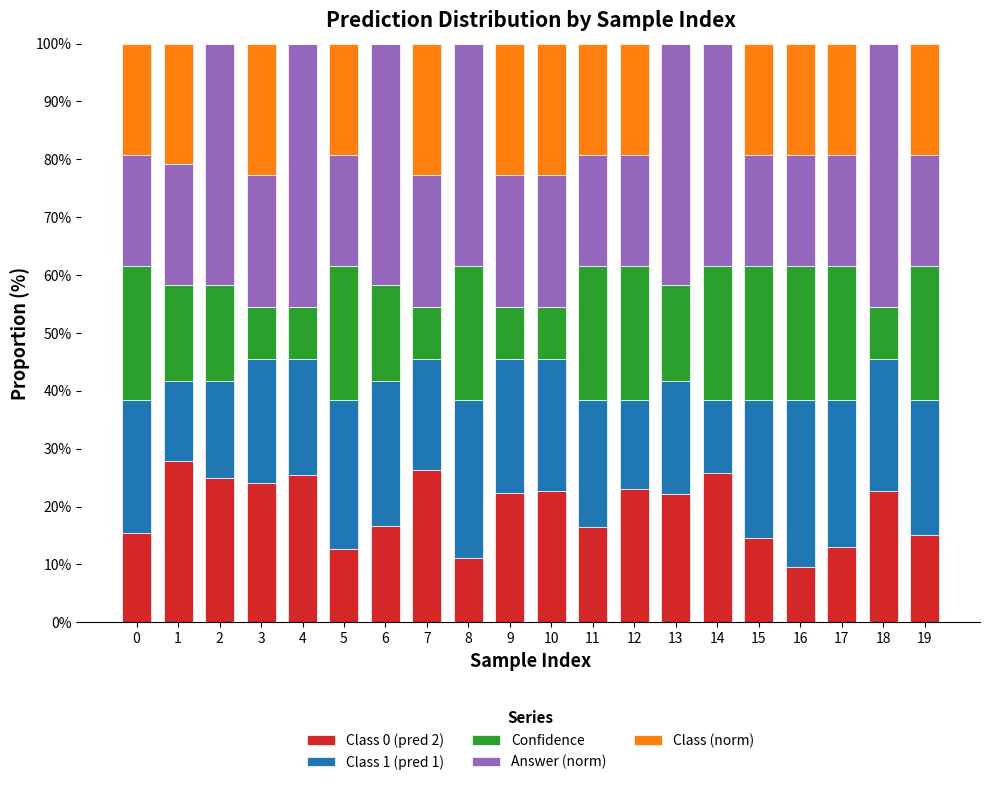

What is the difference between the maximum and minimum values in the Answer (norm) series?

0.3